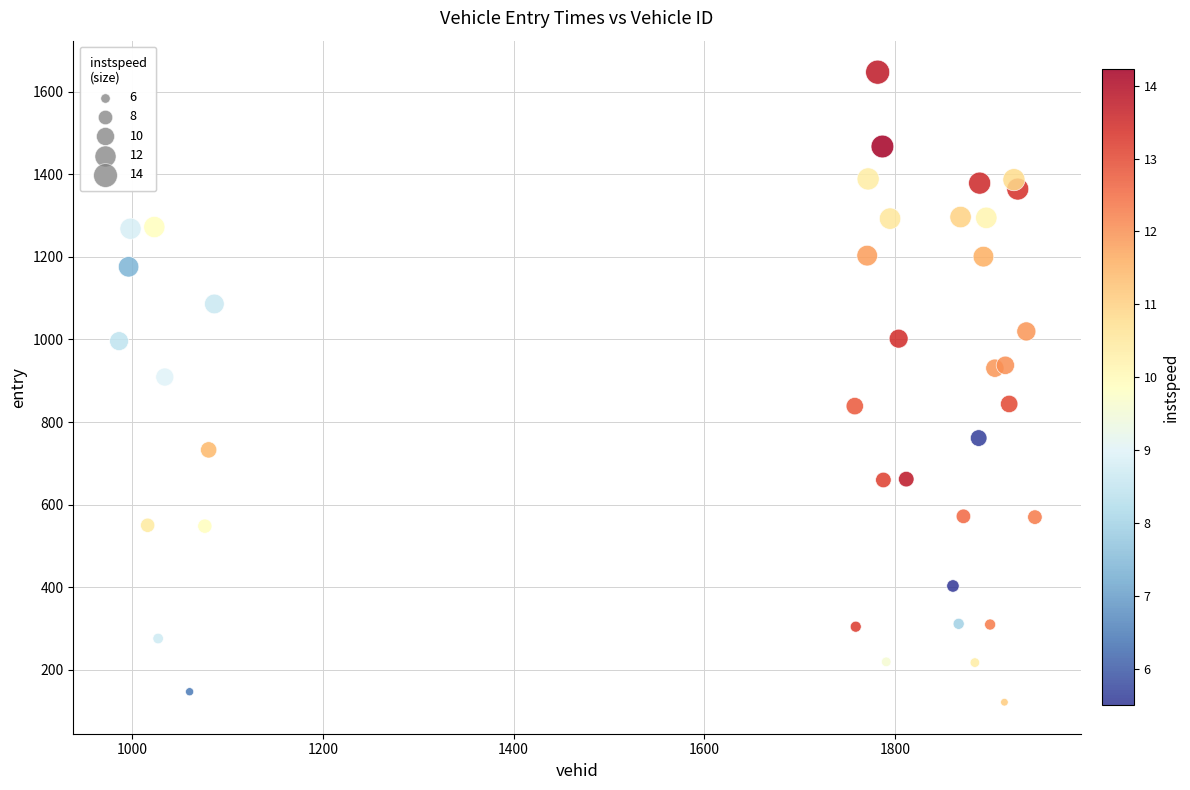

What is the range of Y values (max minus min)?

1525.2